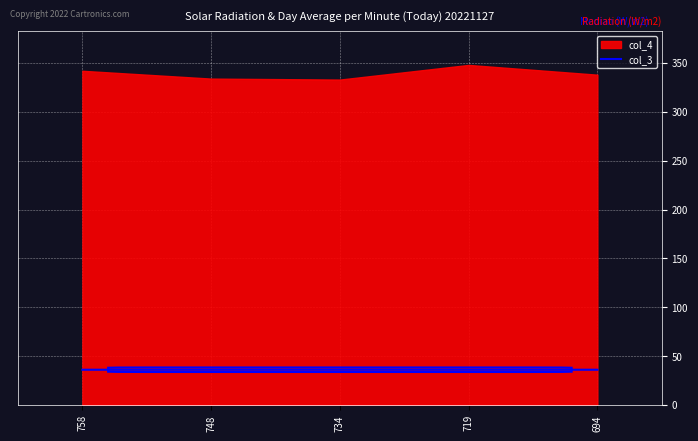

Approximately how many times larger is the value at 748 compared to 758?

1.0